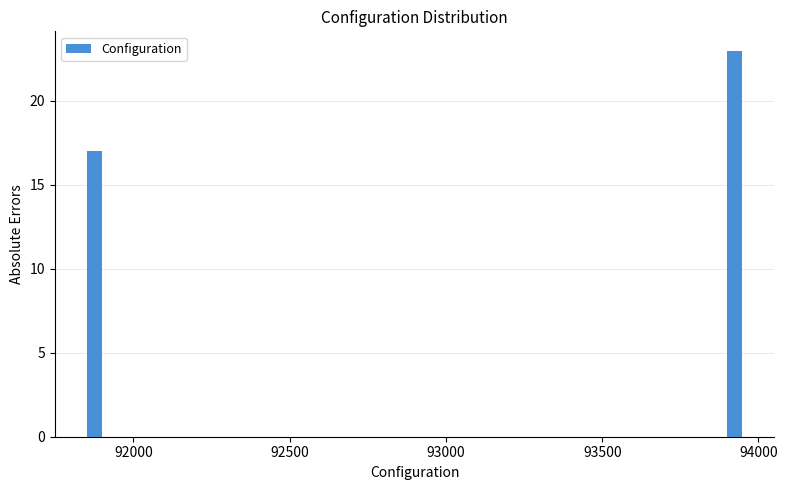

Read against the x-axis, roughly where is the centre of the tallest bar?

93900